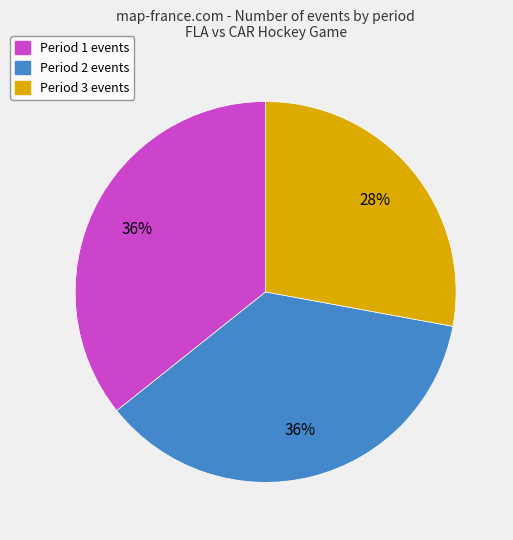

Is there a majority slice in this chart?

No